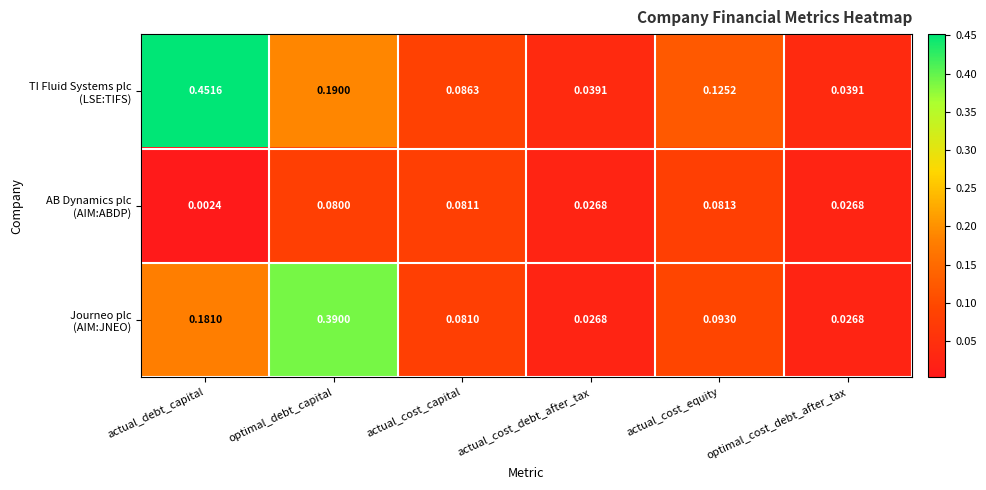

Which category has the highest value across all series?

actual_debt_capital